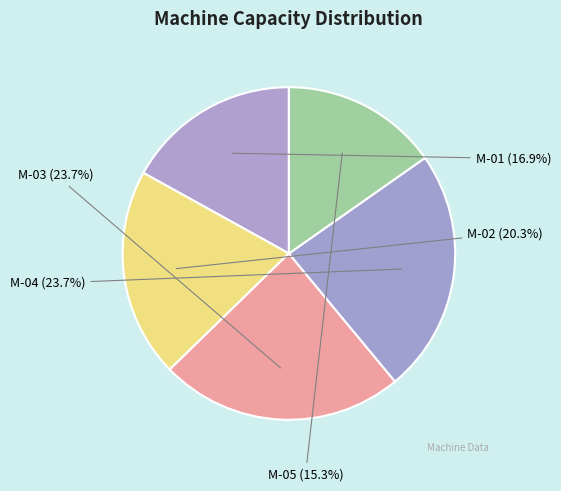

How many segments does this pie chart have?

5